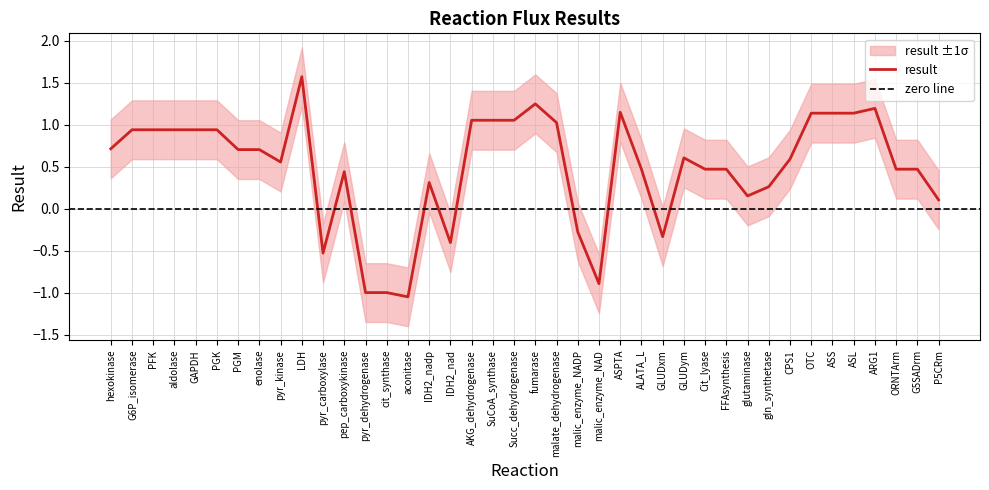

What is the maximum value shown in the chart?

1.6